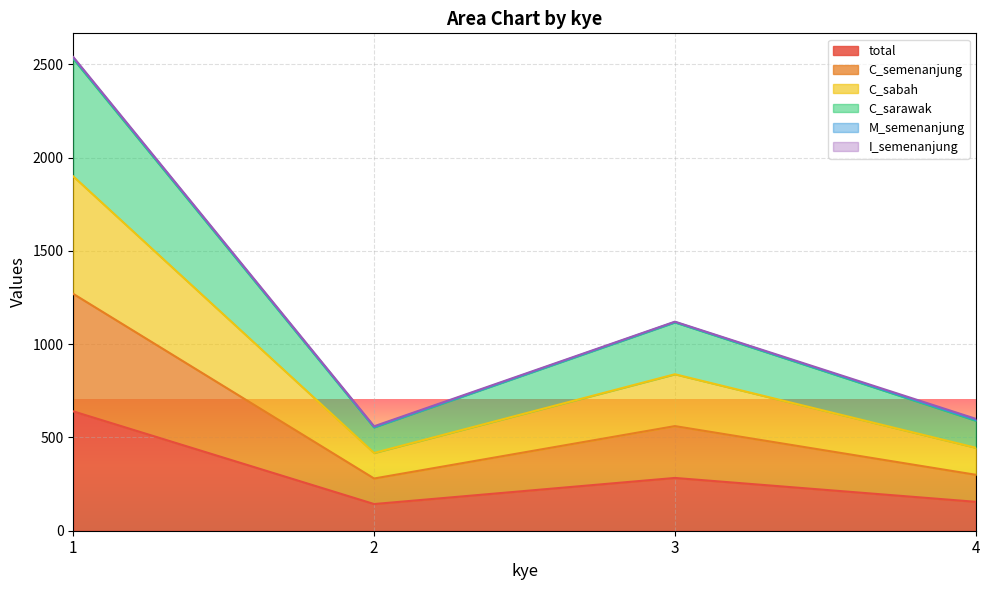

Rank the categories by C_sarawak value from highest to lowest.

1, 3, 4, 2